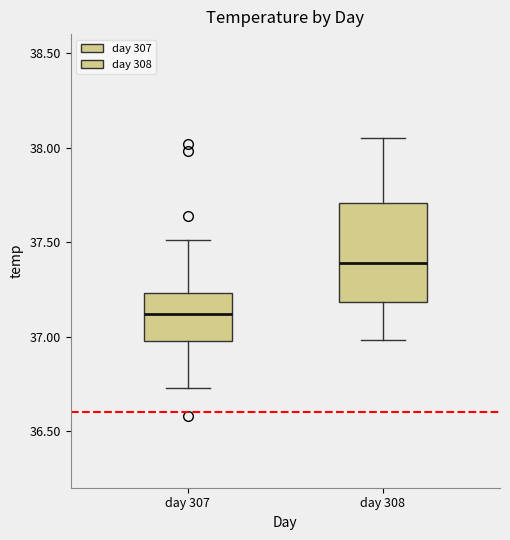

Reading left to right, transcribe this box plot: for each box, give where its median line is, the range the box spans, and where its two whiskers end, as read against the y-axis. The values are not printed on the chart, so give them approximately, as read against the axis.

day 307: median 37.10, box 37.00 to 37.25, whiskers 36.75 to 37.50
day 308: median 37.40, box 37.20 to 37.70, whiskers 37.00 to 38.05